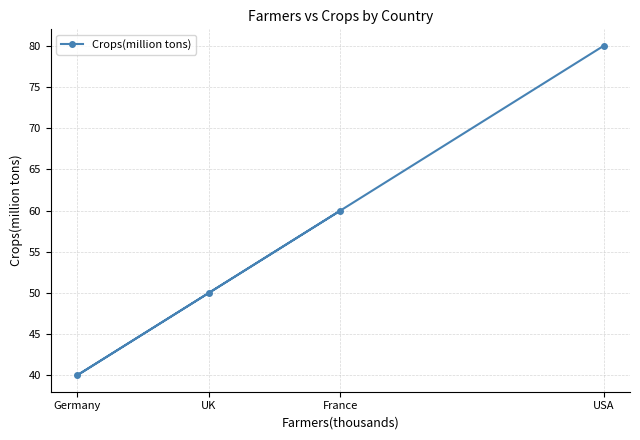

Does the chart display data point markers on the line(s)?

Yes